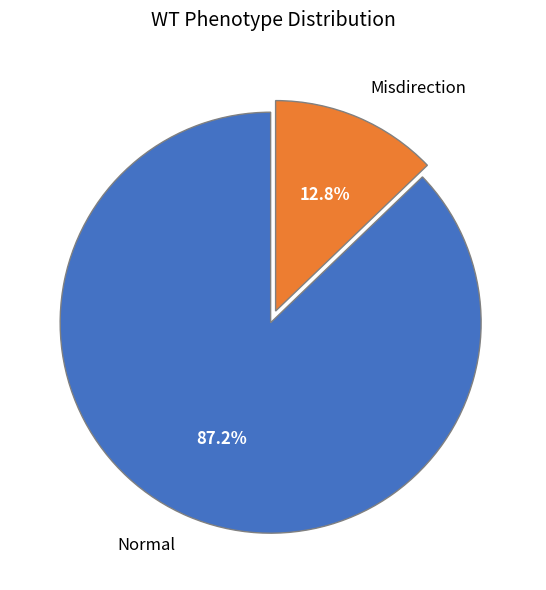

To the nearest percent, what percentage of the pie is Normal?

87%